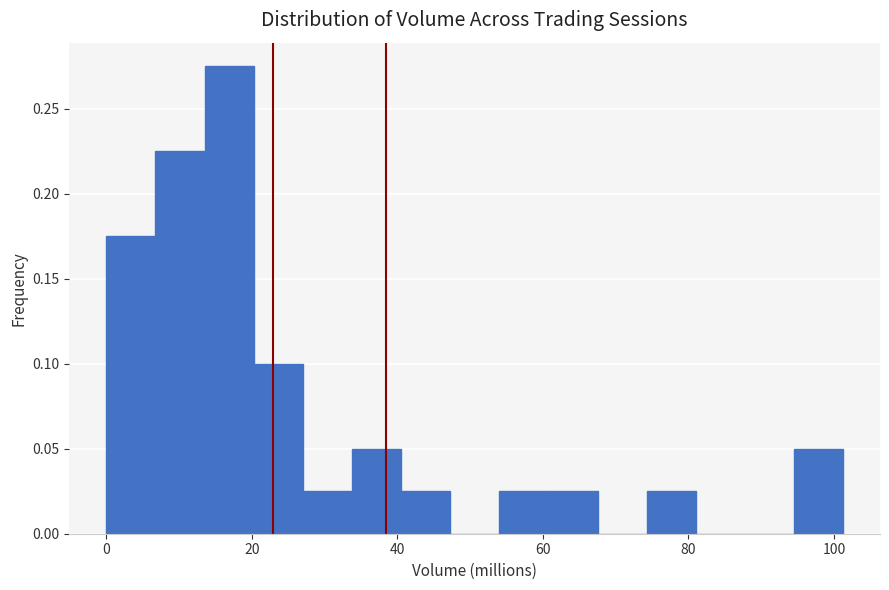

Read against the x-axis, roughly where is the centre of the tallest bar?

16